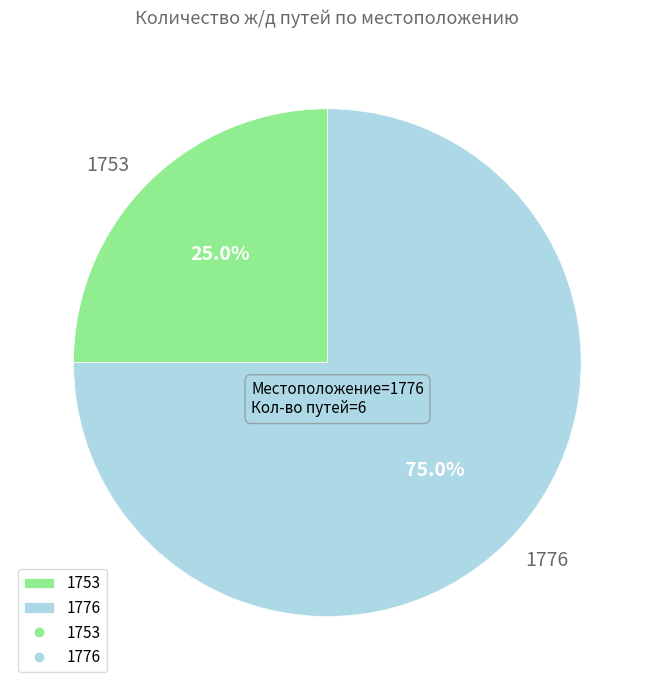

Is it true that 1753 is 25% of the pie?

True